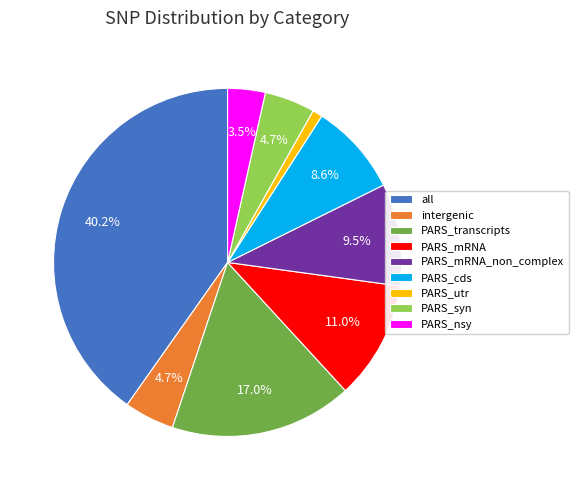

Is there any slice that represents more than half of the pie?

No